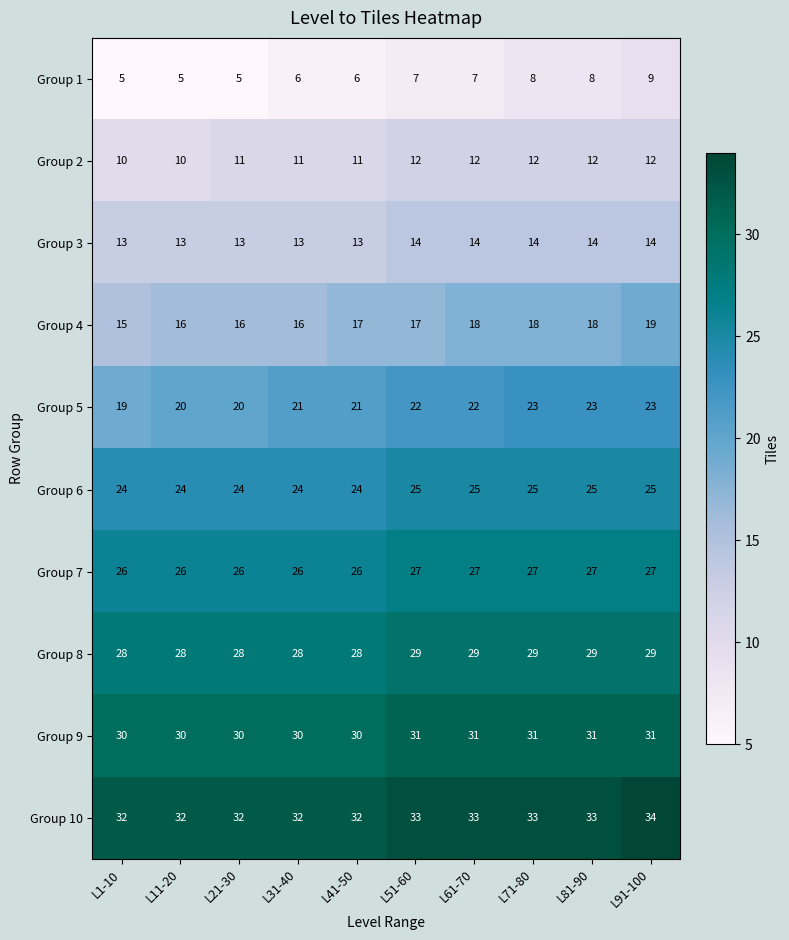

At which category is the sum across all series the highest?

L91-100